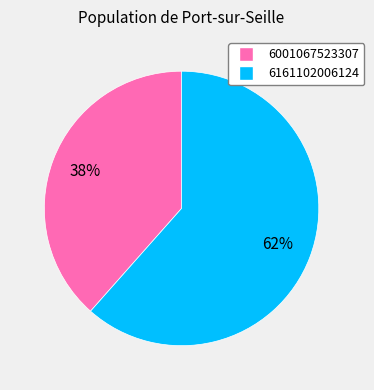

True or false: 6161102006124 accounts for 54% of the total.

False